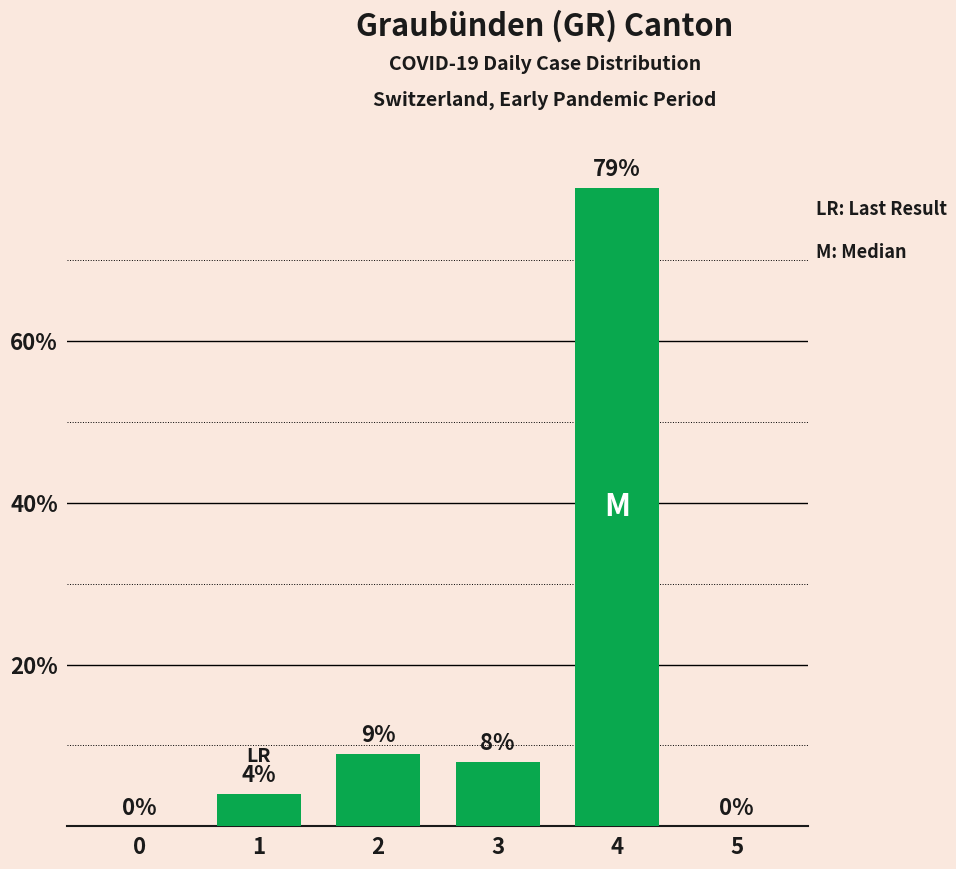

What is the sum of all values?

100